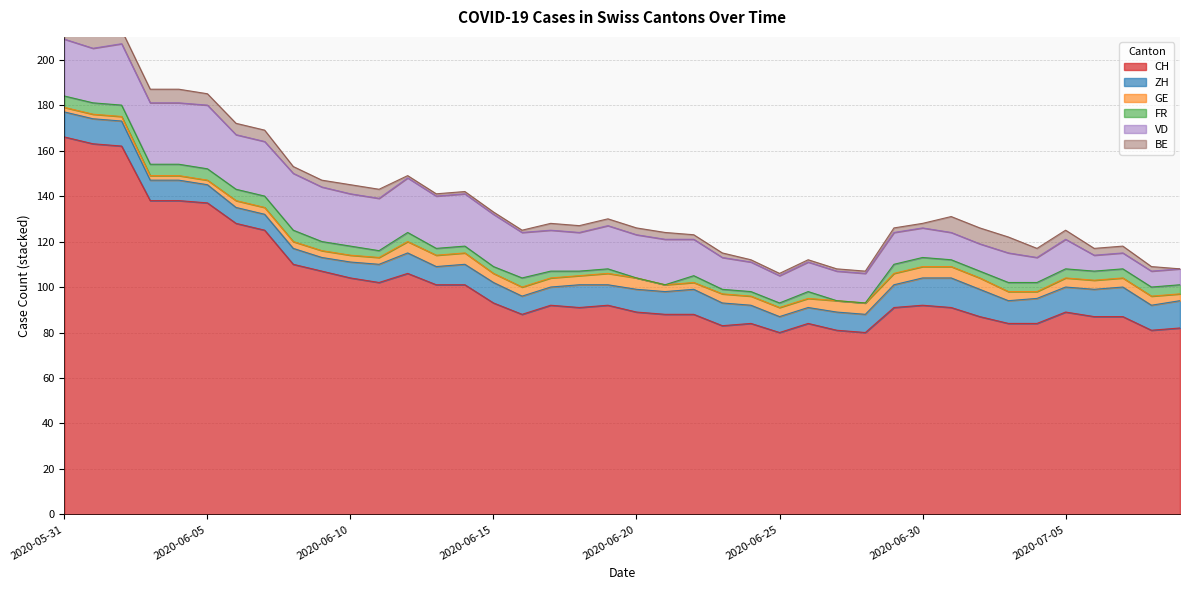

What is the difference between the maximum and minimum values in the ZH series?

7